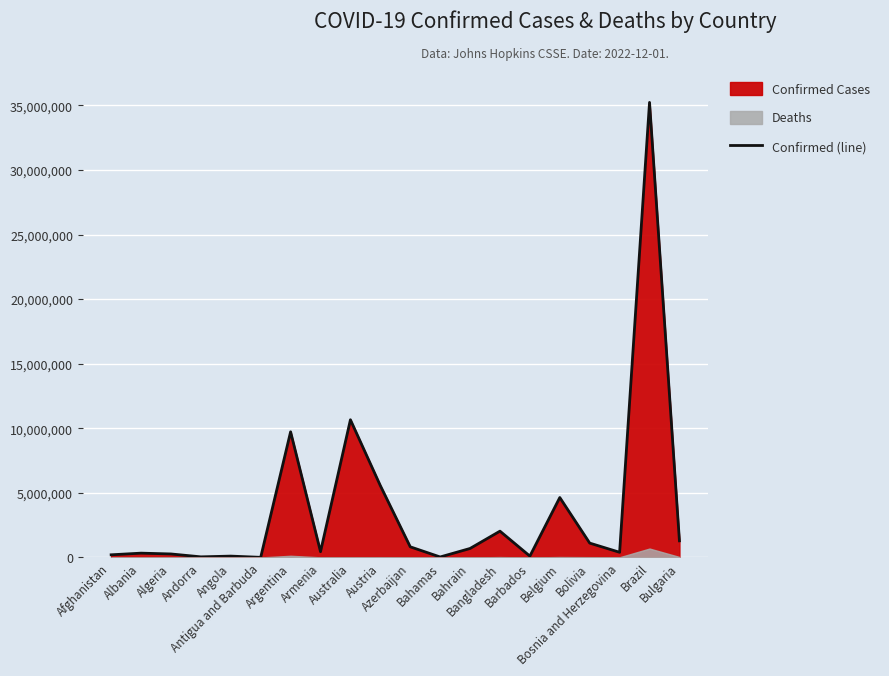

What is the greatest value displayed?

35227599